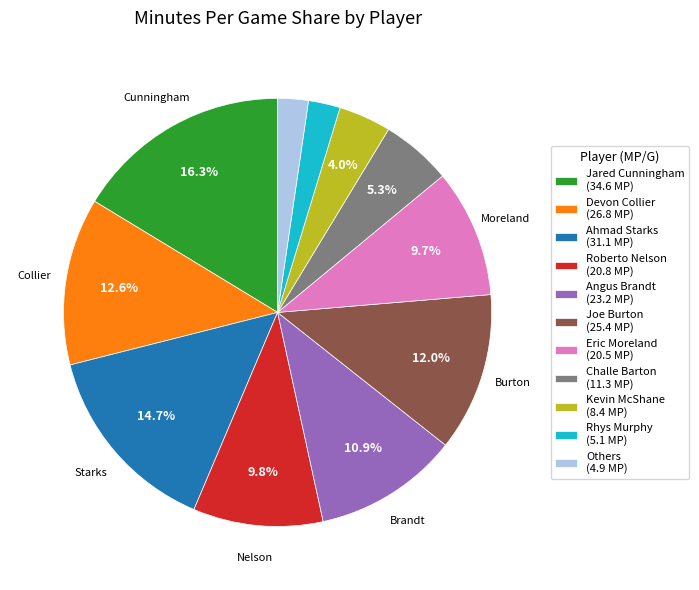

How many segments does this pie chart have?

11